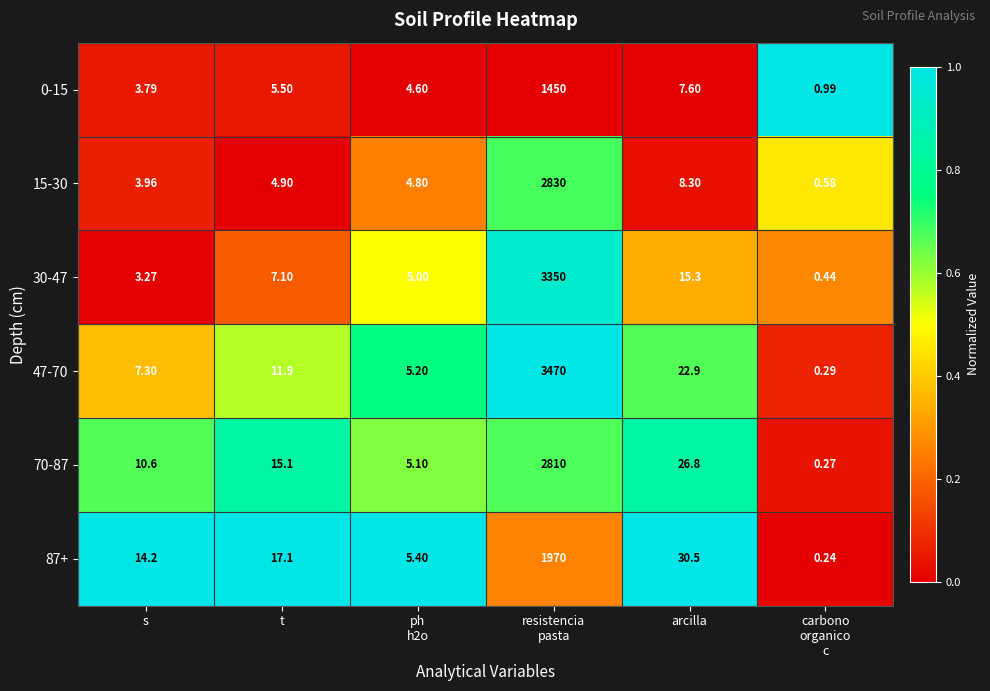

Which series has the widest spread of values?

47-70